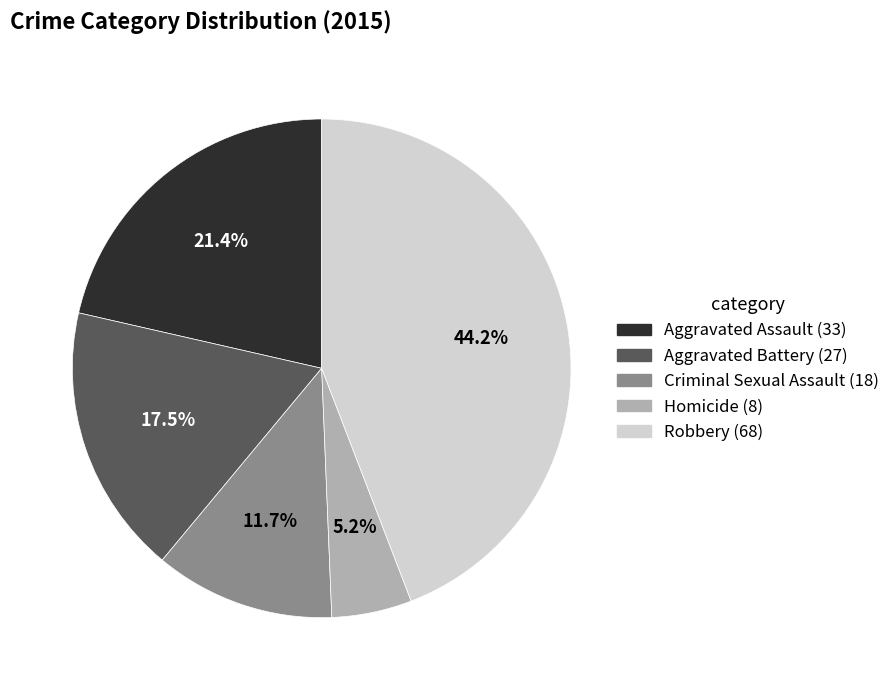

Is it true that Robbery is 44% of the pie?

True